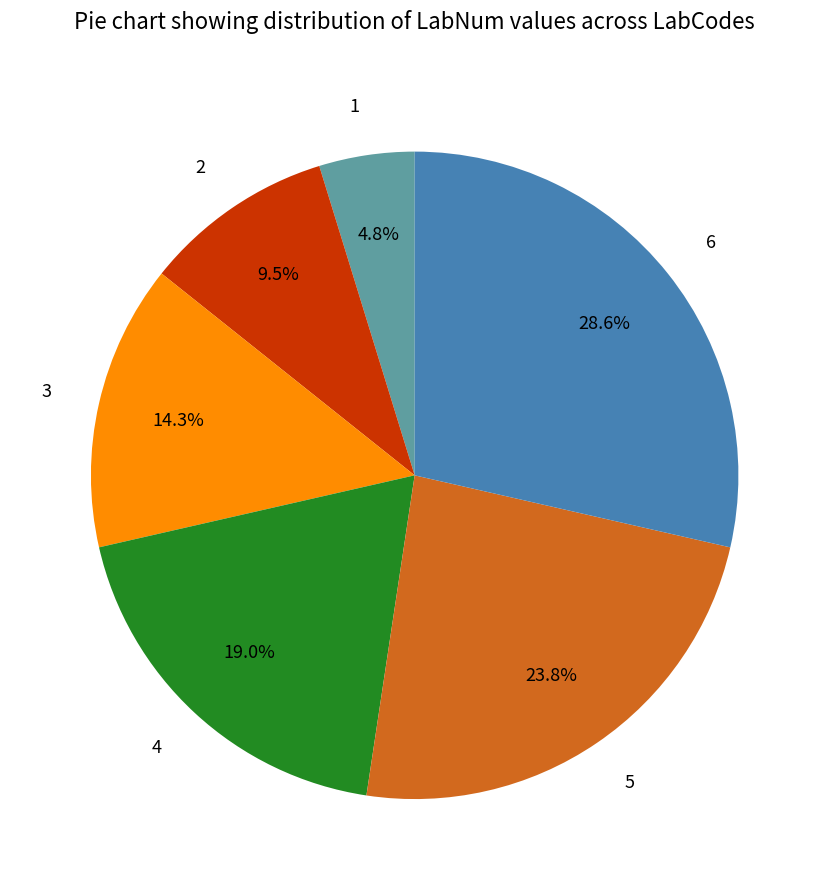

To the nearest percent, what percentage of the pie is 4?

19%